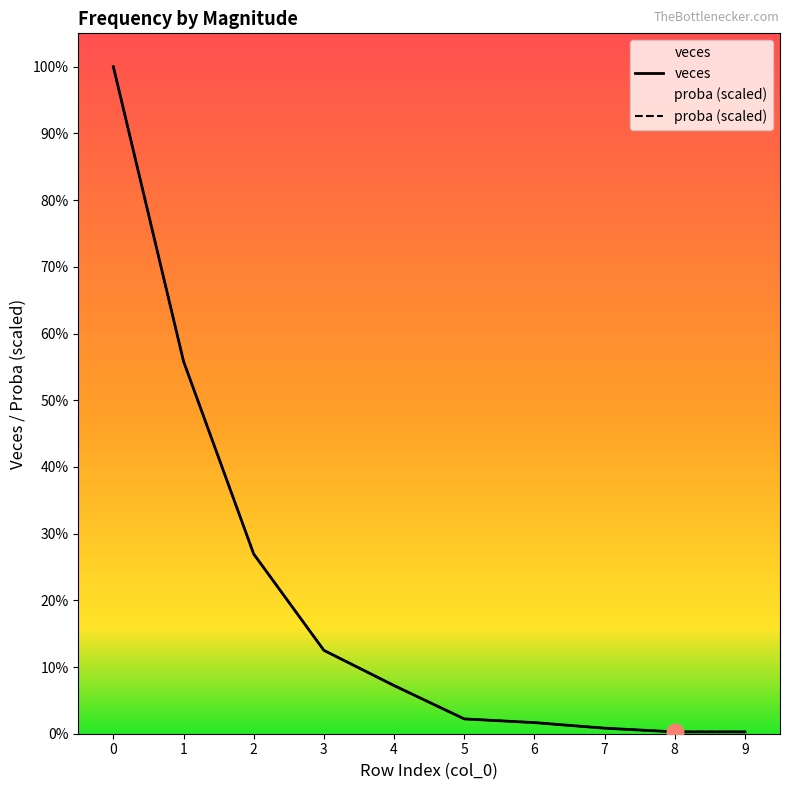

How many lines are shown in the chart?

2